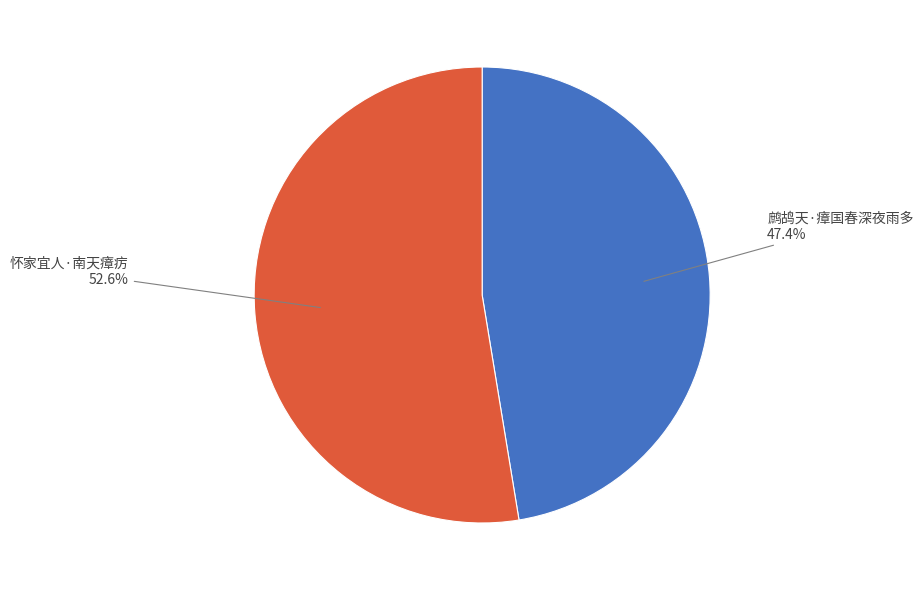

Rank the categories by value from highest to lowest.

怀家宜人·南天瘴疠, 鹧鸪天·瘴国春深夜雨多